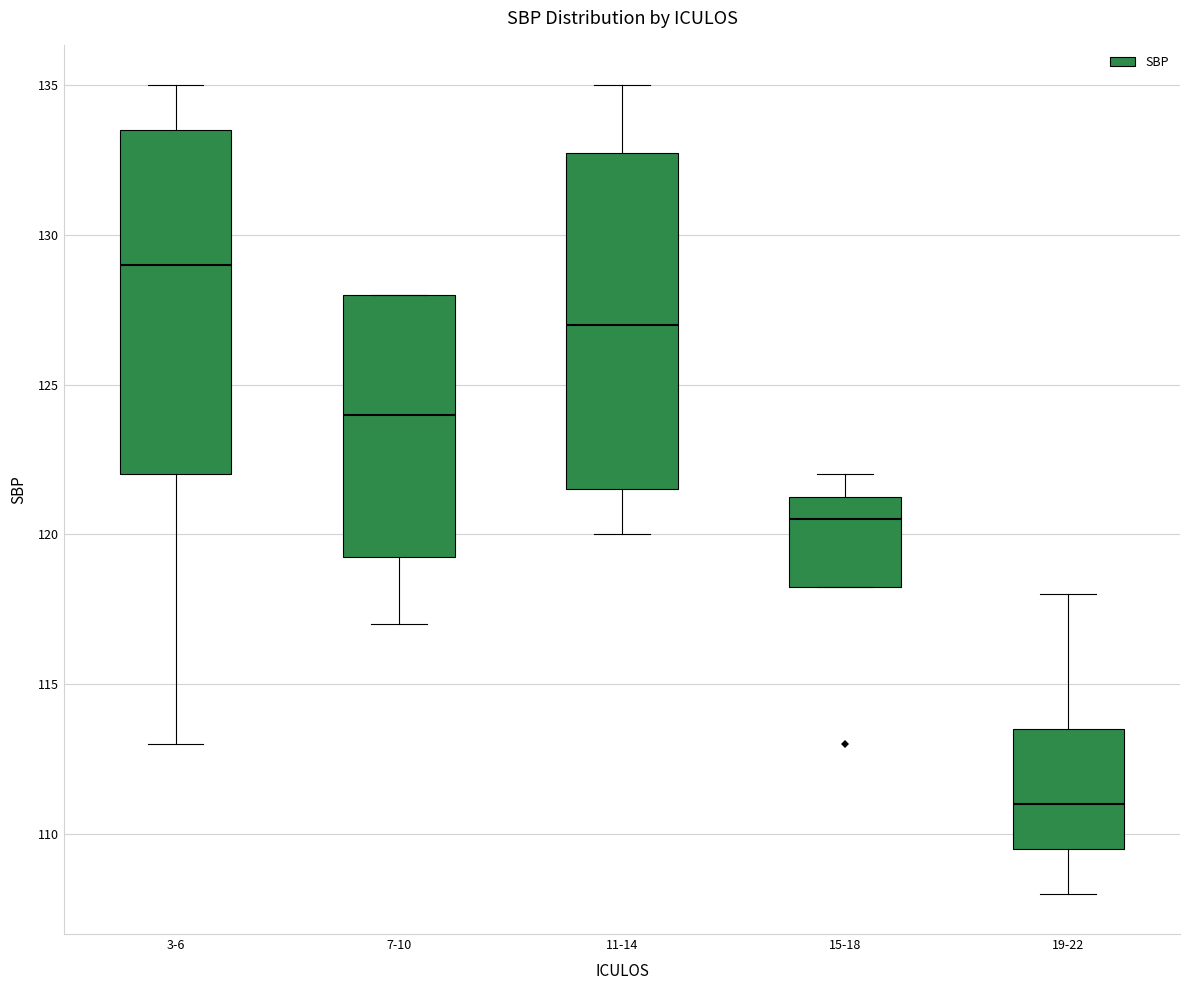

Where does the median line of the box for 15-18 sit on the y-axis? The values are not printed on the chart, so give them approximately, as read against the axis.

120.5